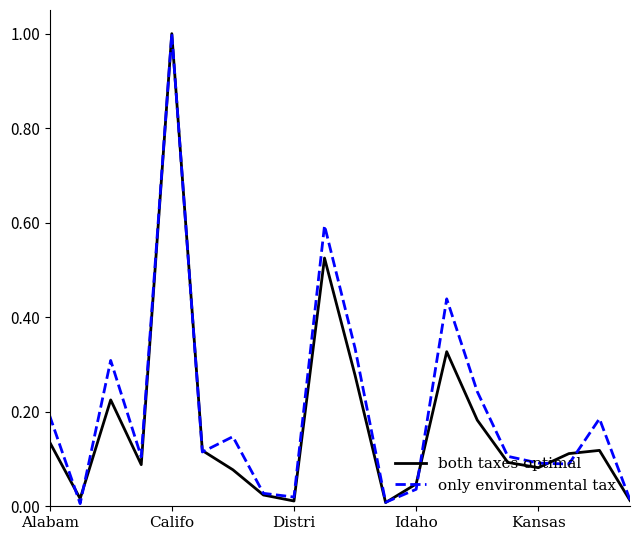

Which series has the largest total across all categories?

only environmental tax